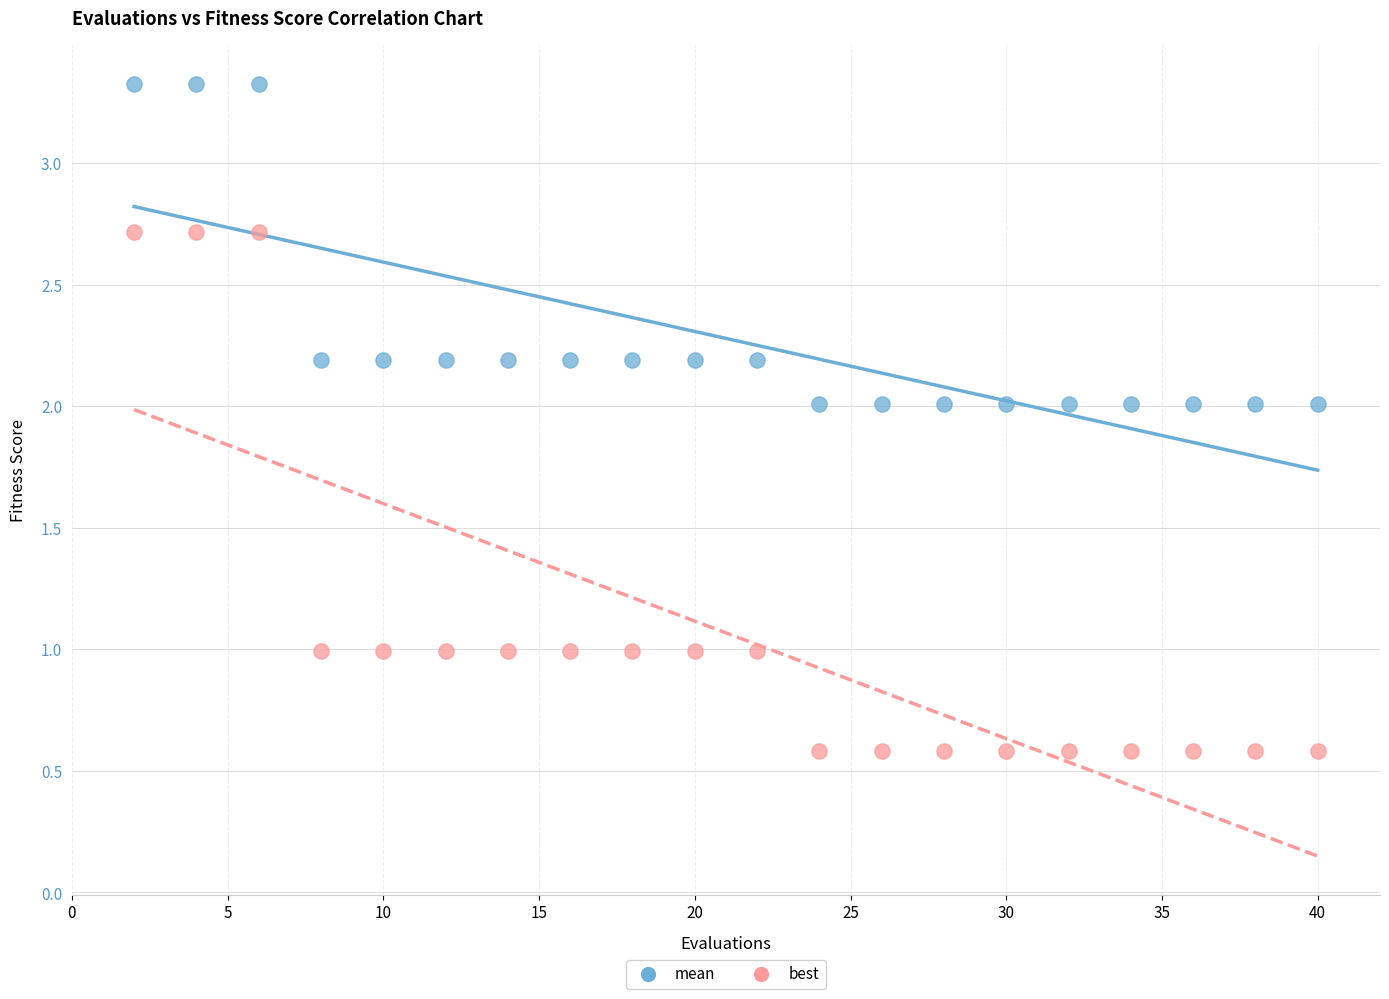

Which series has the widest spread of Y values?

best